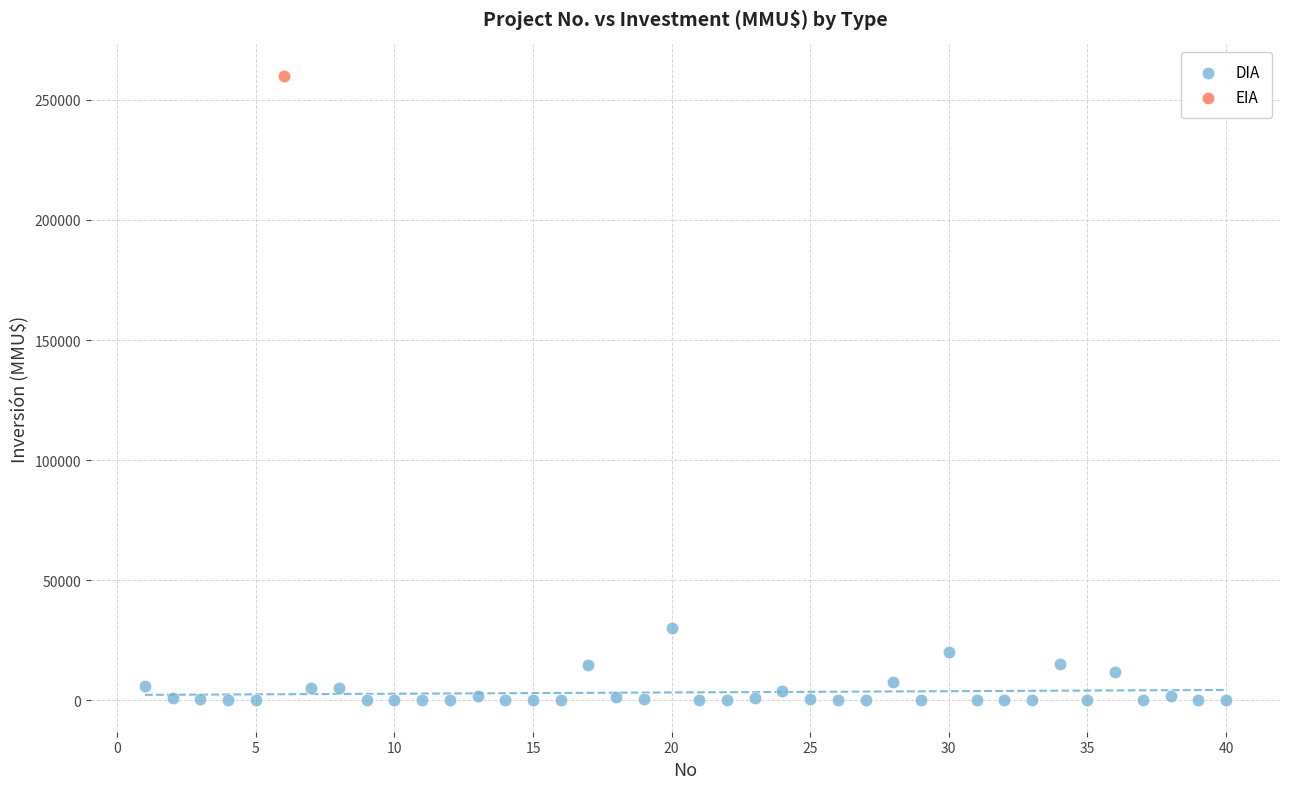

What are all the series names shown in the legend?

DIA, EIA